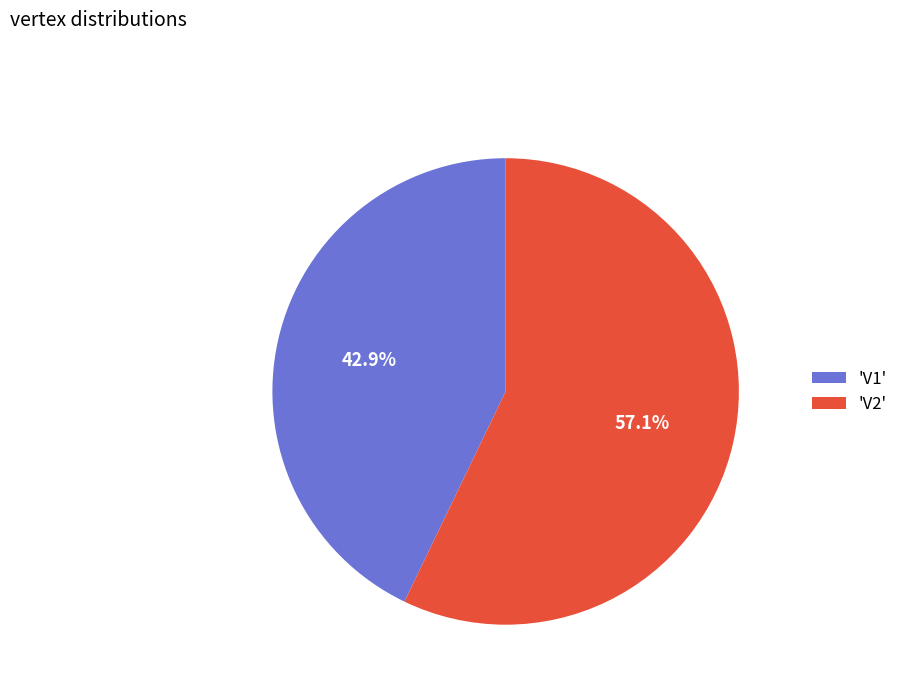

Rank the categories by value from lowest to highest.

'V1', 'V2'